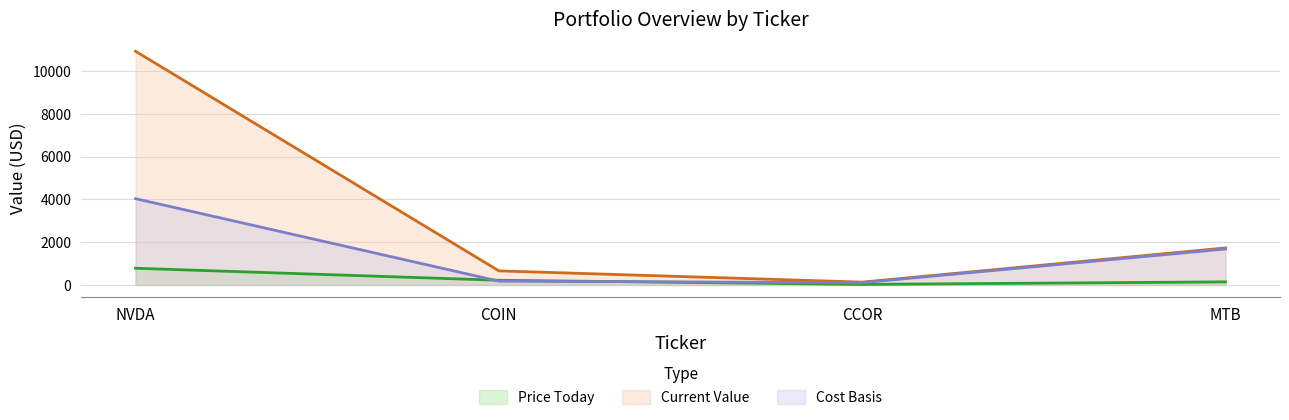

Reading left to right, transcribe all the data shown in this chart.

Price Today: NVDA=780.0	COIN=219.4	CCOR=26.5	MTB=144.2
Current Value: NVDA=10920.1	COIN=658.2	CCOR=132.3	MTB=1729.9
Cost Basis: NVDA=4032.0	COIN=178.3	CCOR=107.6	MTB=1680.6